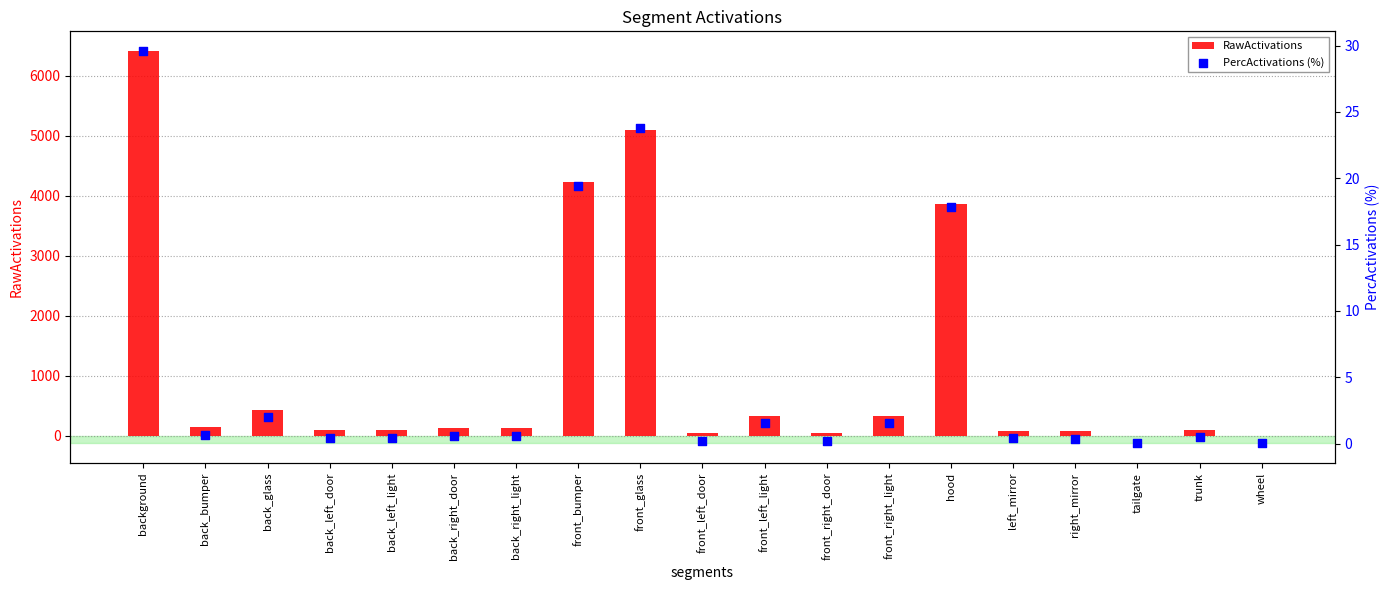

Which series has the largest total across all categories?

RawActivations